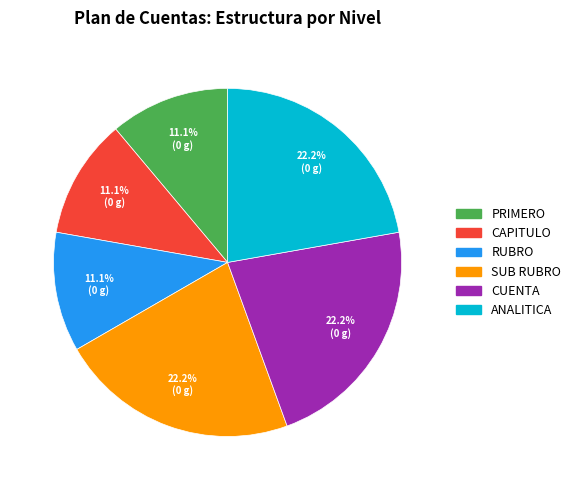

Is it true that ANALITICA is 22% of the pie?

True